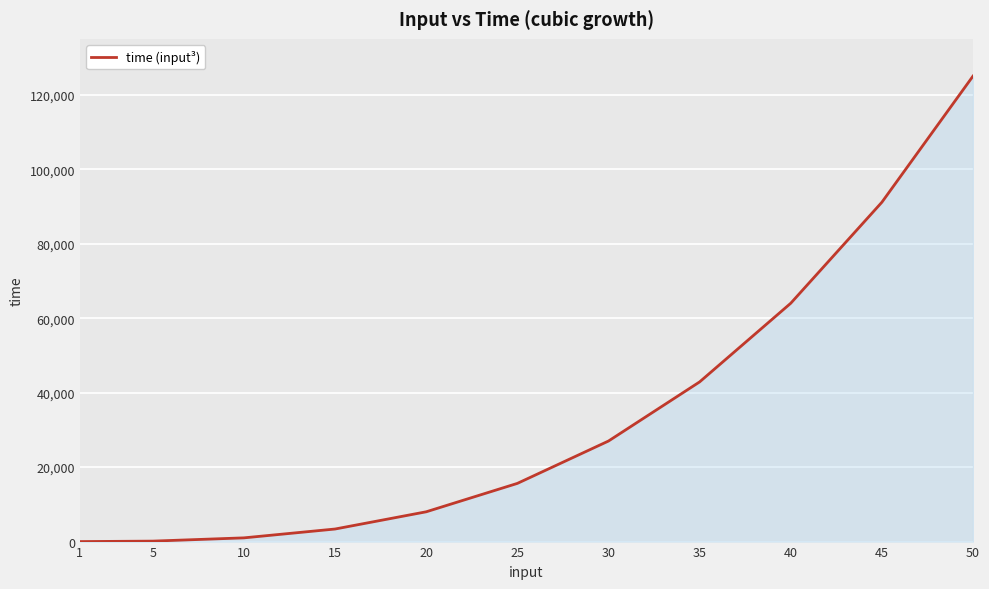

What is the change in value from 15 to 20?

+4625